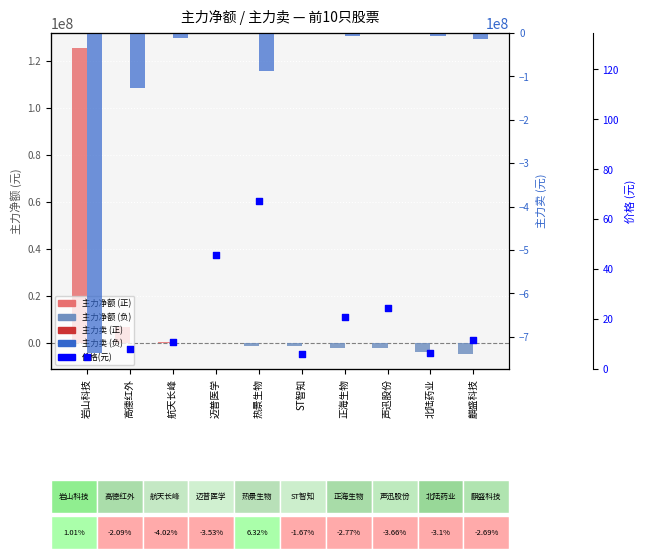

What are all the series names shown in the legend?

主力净额, 主力卖, 价格(元)